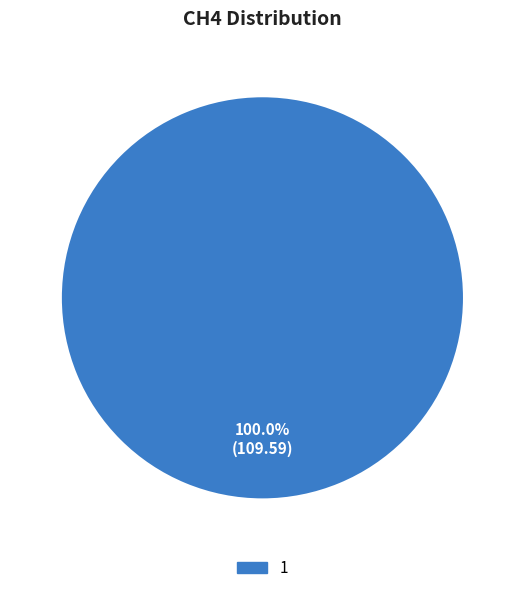

How many segments does this pie chart have?

1